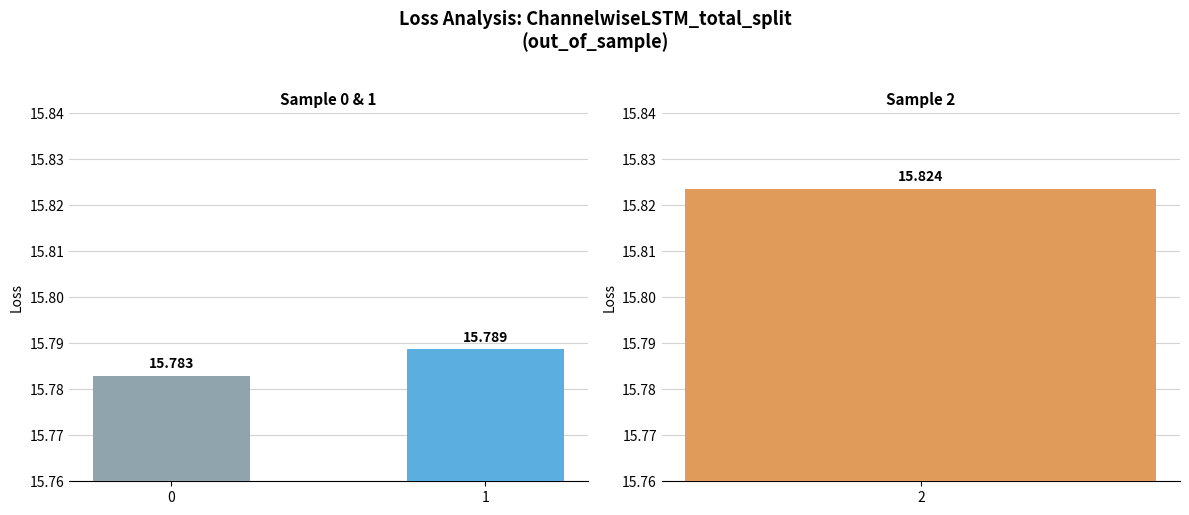

Which has a higher value, 0 or 1?

1